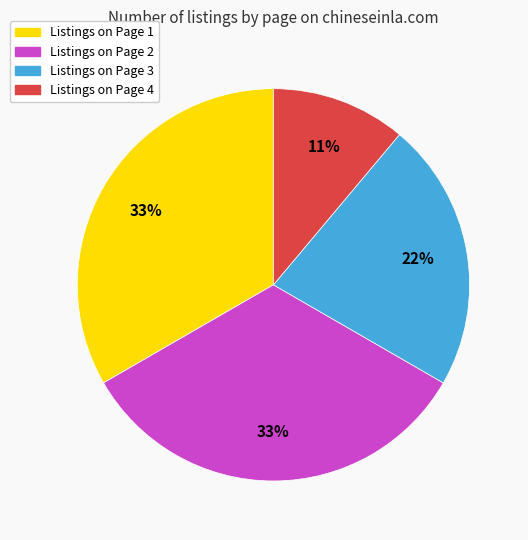

Does any single category account for the majority?

No